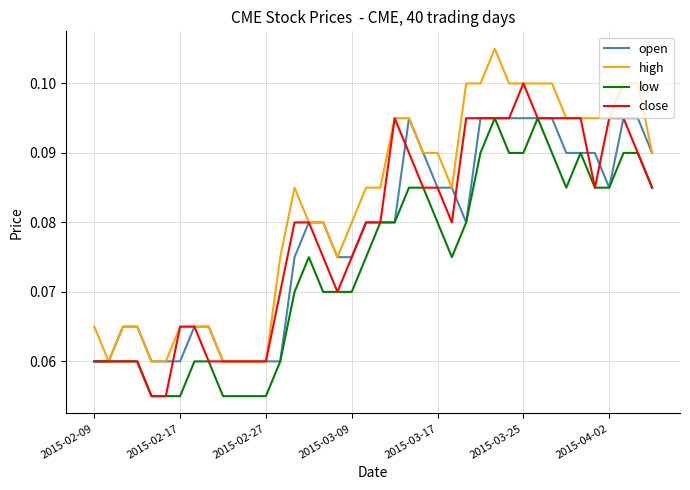

Which series has the largest total across all categories?

high